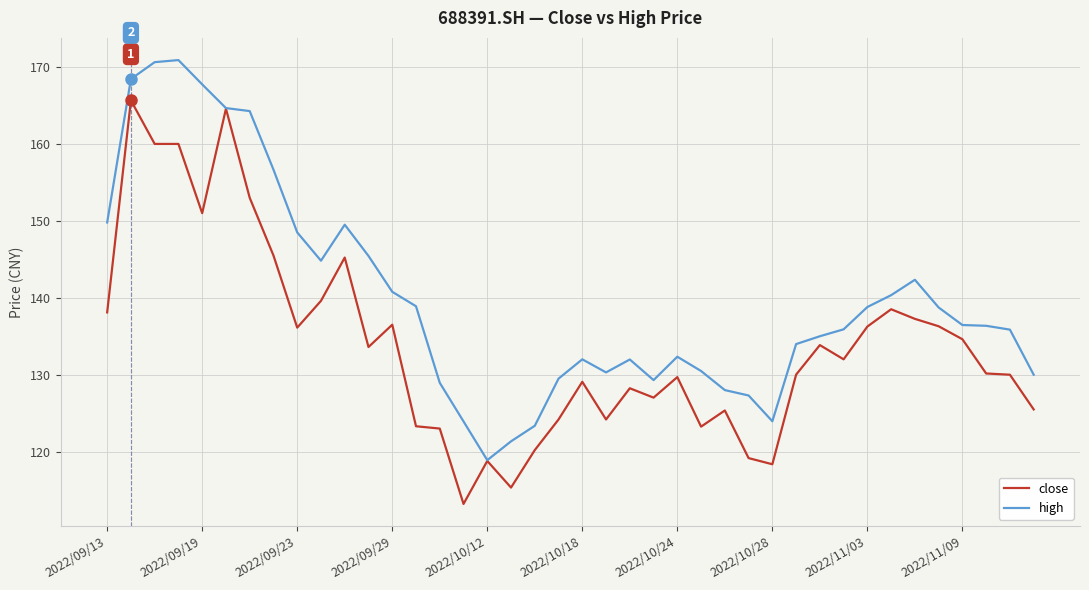

List the series in order of their peak value, lowest first.

close, high